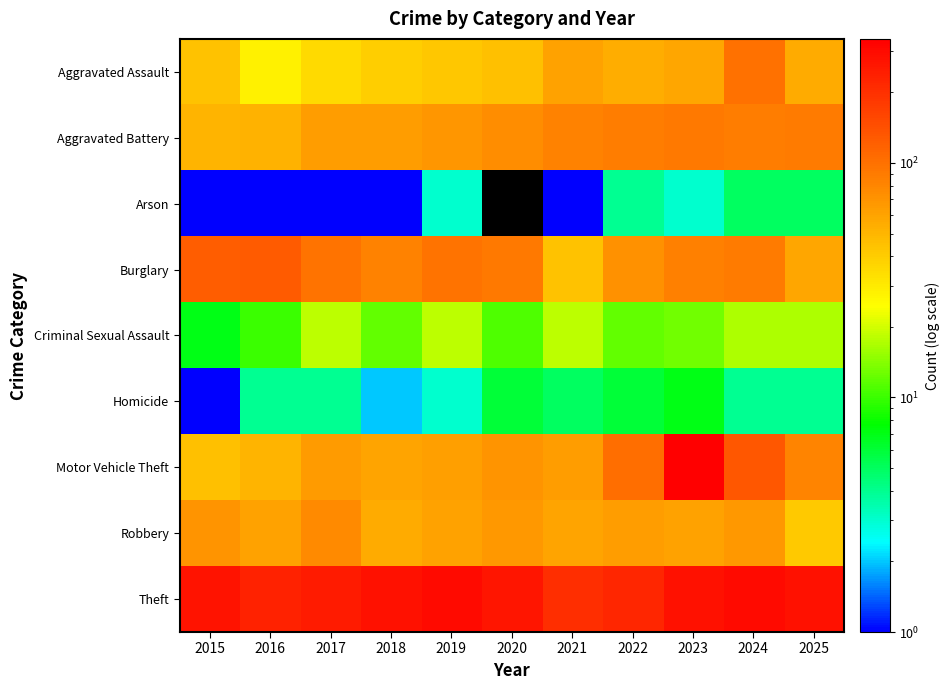

At which label does Aggravated Battery reach its minimum?

2015